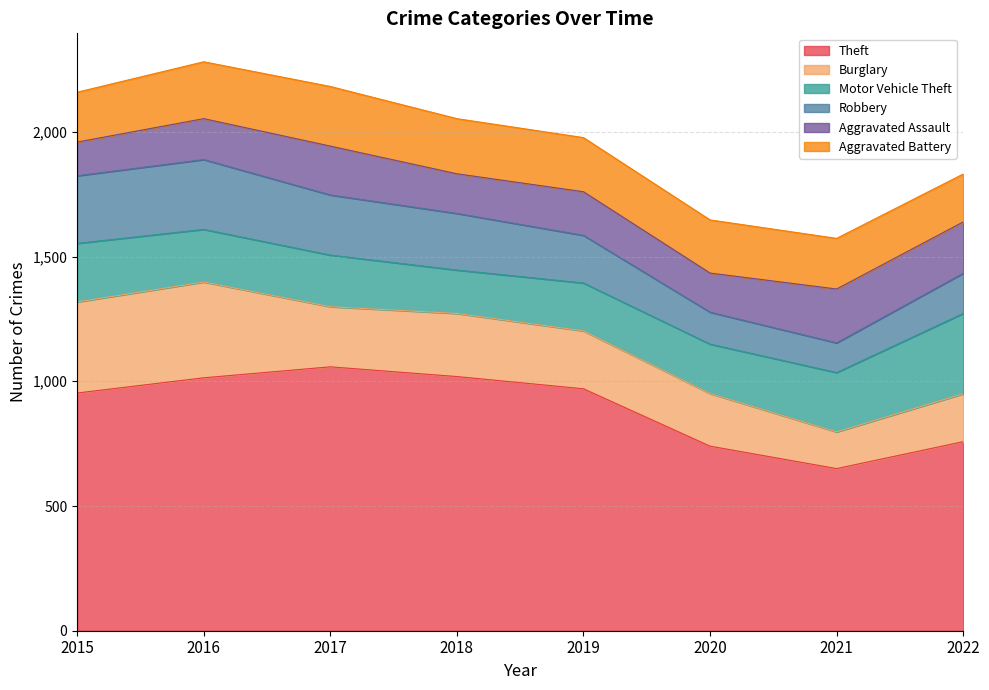

Does the chart display data point markers on the line(s)?

No